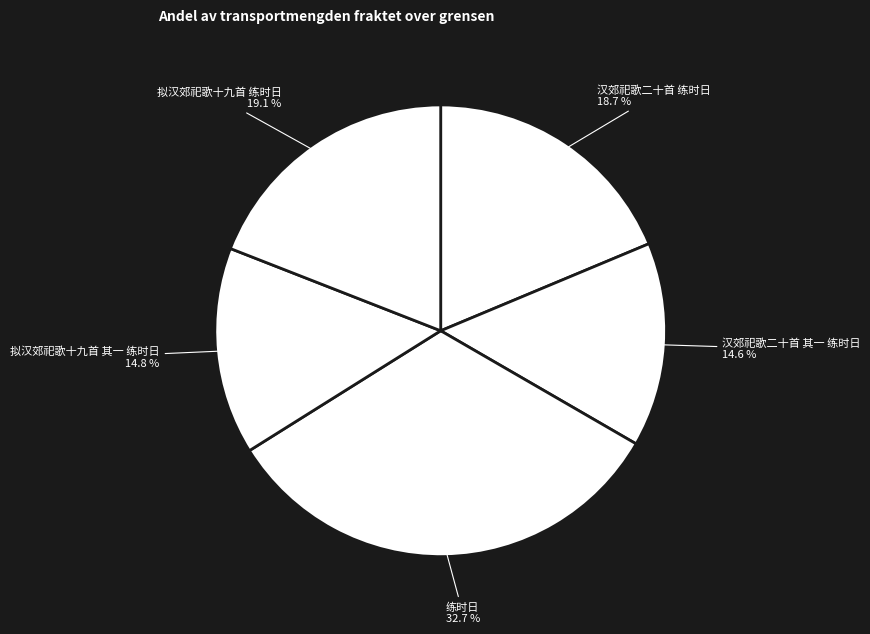

How many segments does this pie chart have?

5